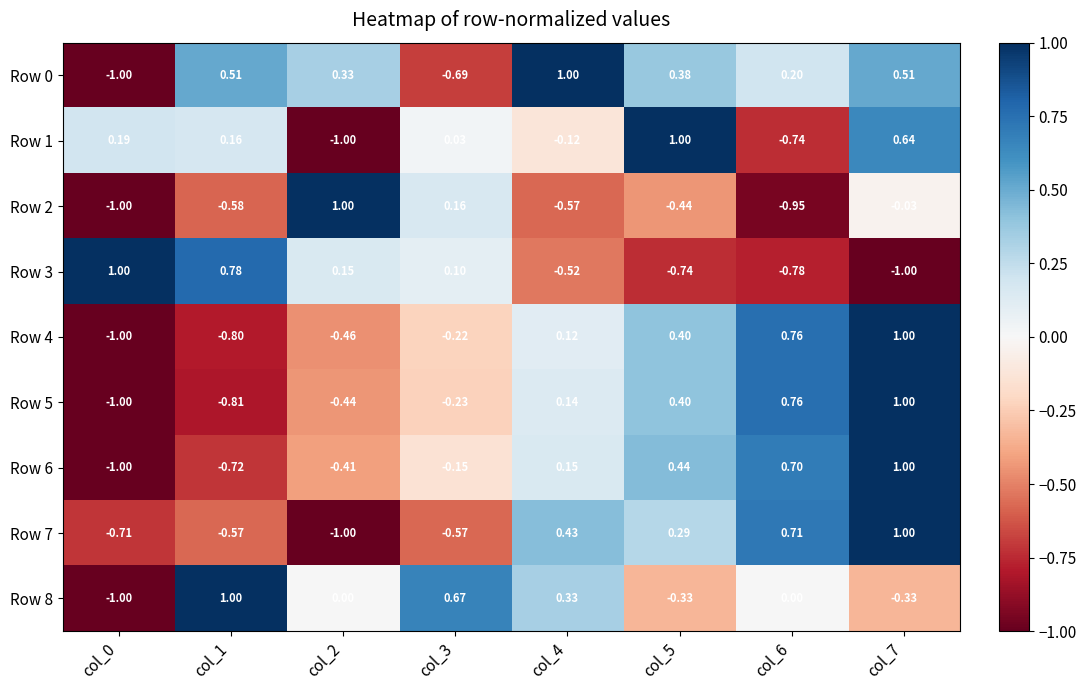

How many data points in Row 2 are less than 0?

6